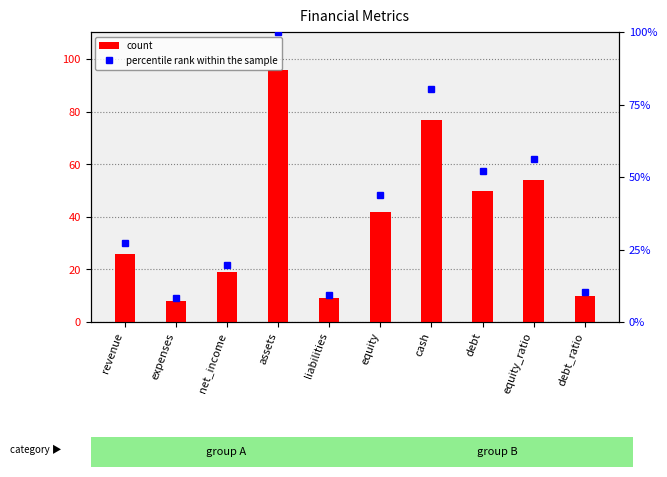

What position from the left is equity?

6